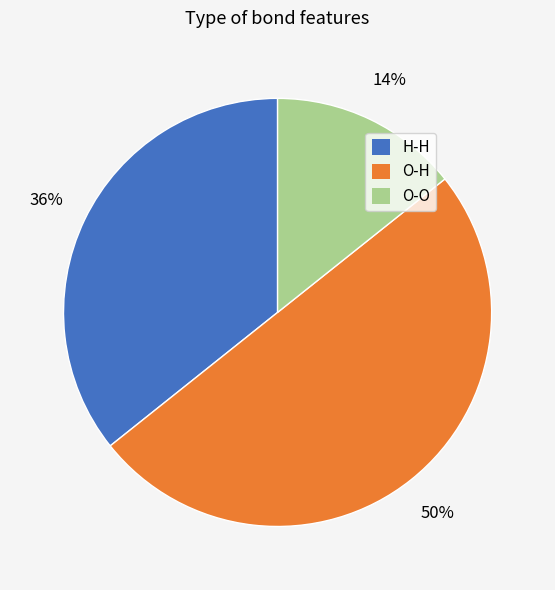

Which has a higher value, H-H or O-H?

O-H